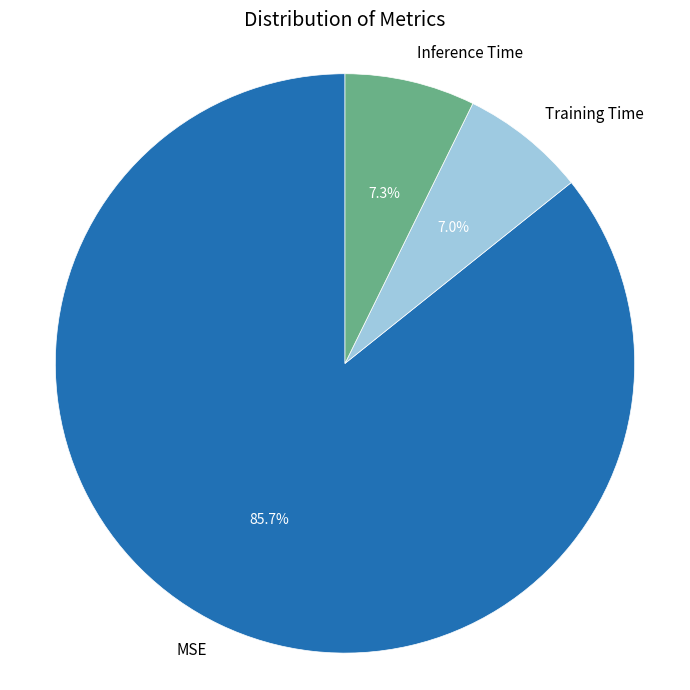

Is MSE the majority of the pie?

Yes